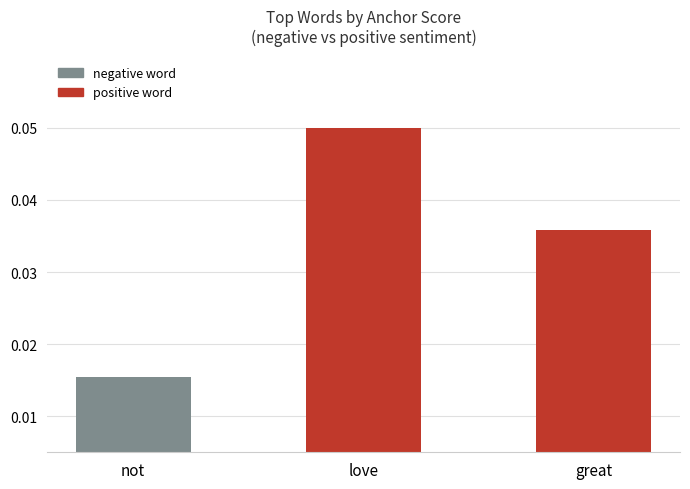

How many categories are shown in the chart?

3